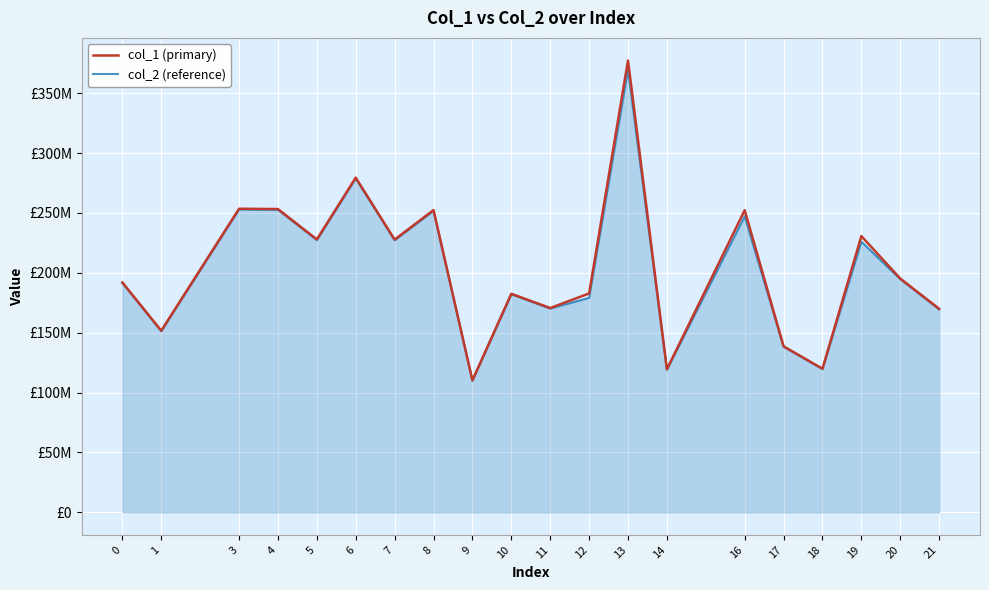

At how many categories does at least one series exceed 173928606?

13